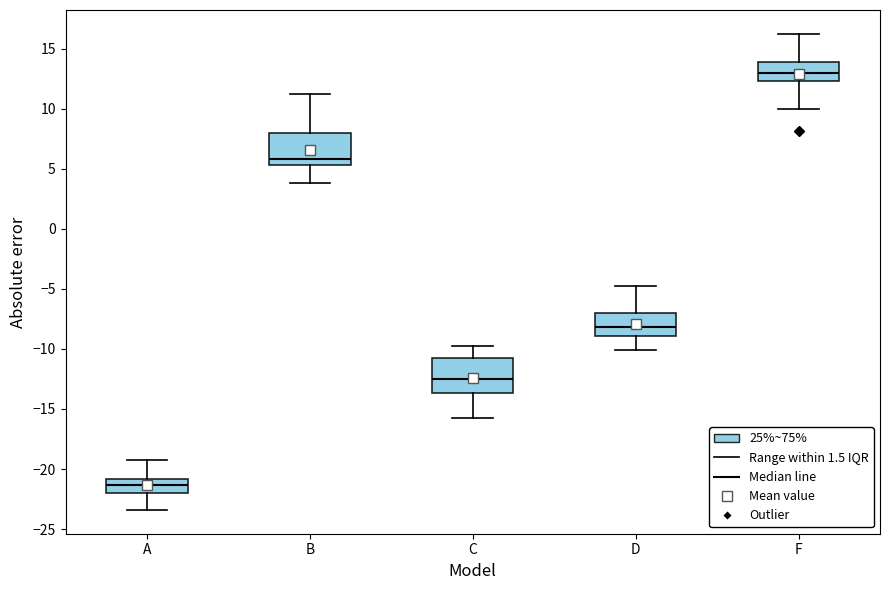

Where is the lower edge of the box for F on the y-axis? The values are not printed on the chart, so give them approximately, as read against the axis.

12.5